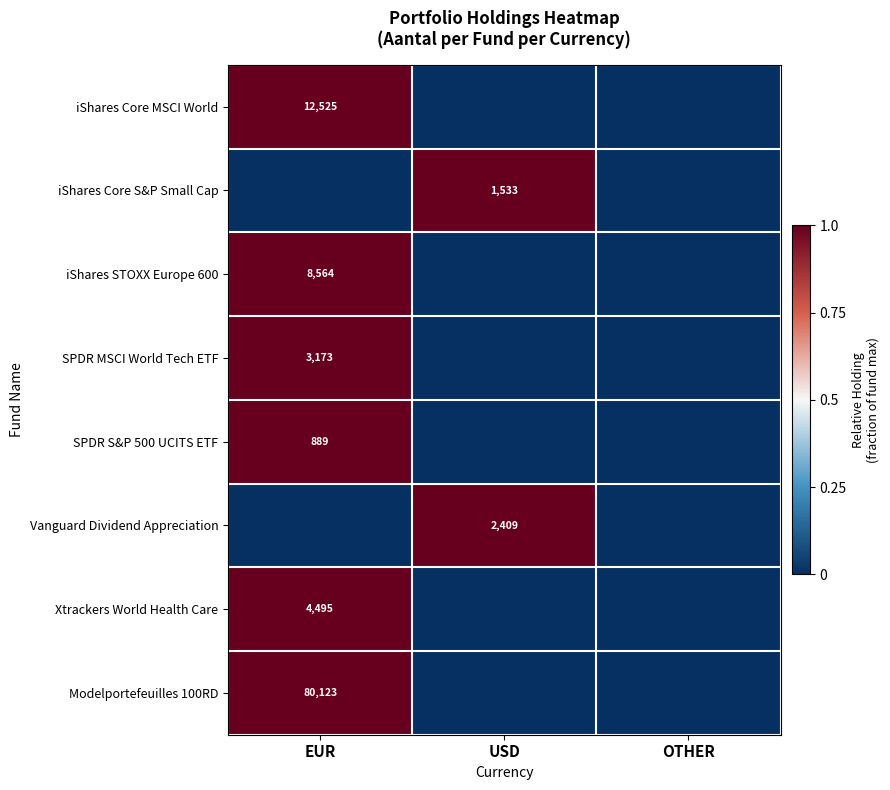

Count the number of categories in the chart.

3